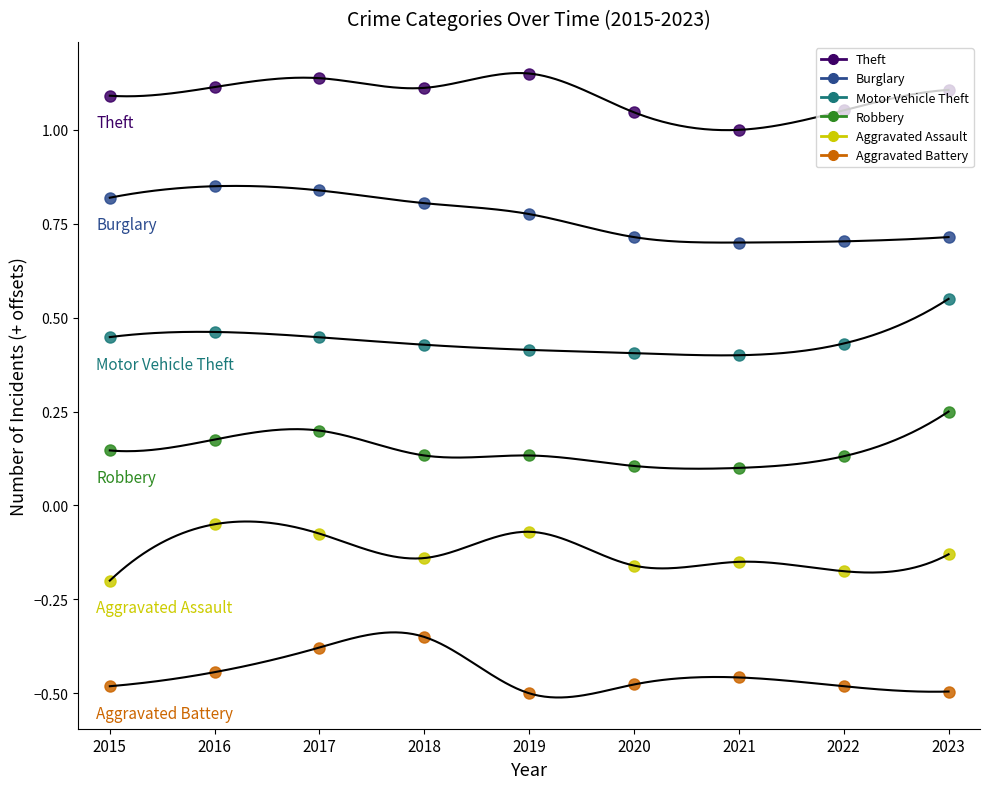

The Theft series shows 1.1 at 2019. True or false?

True